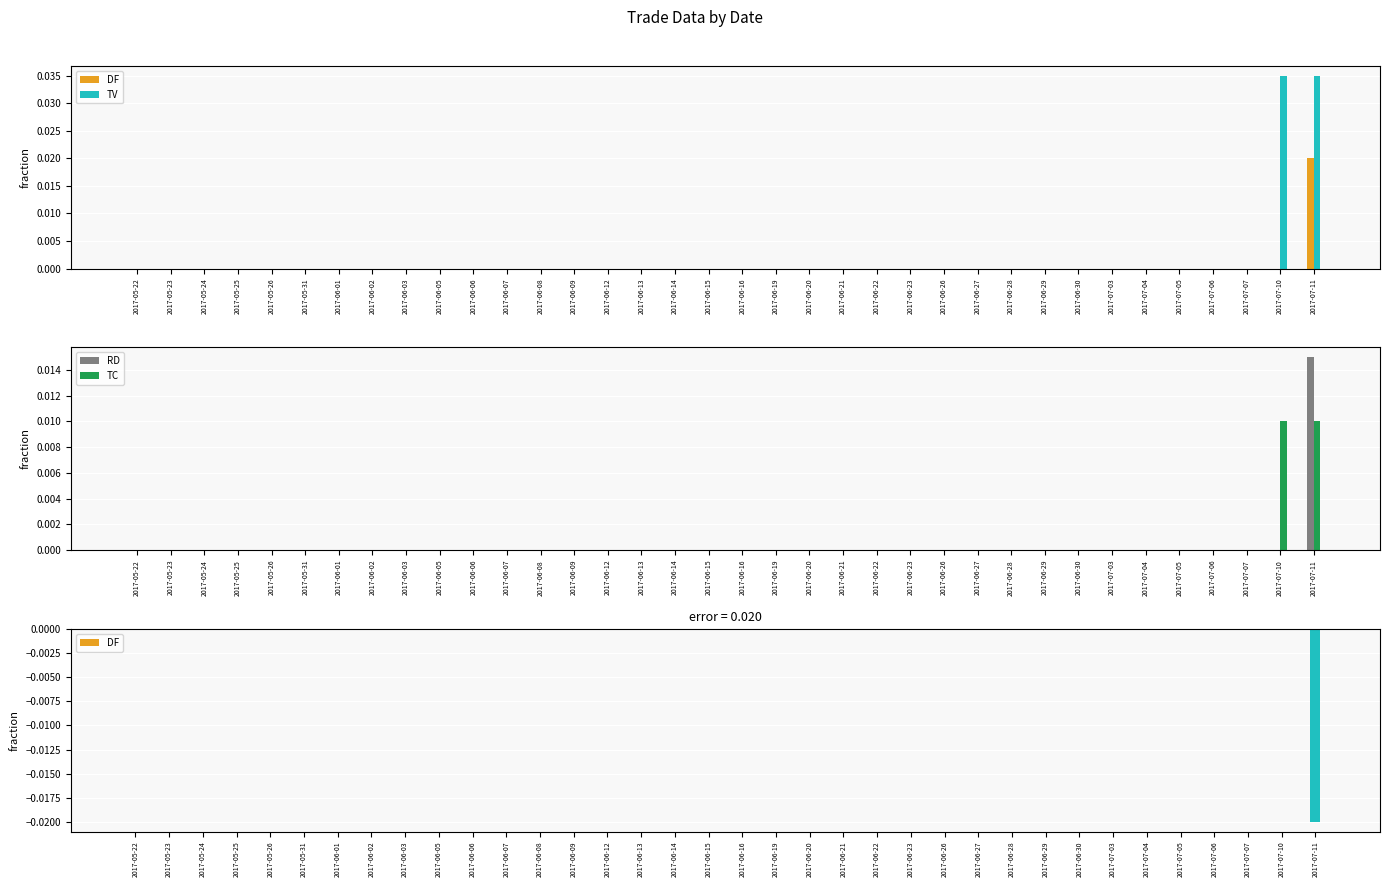

How many bars are there in total?

144